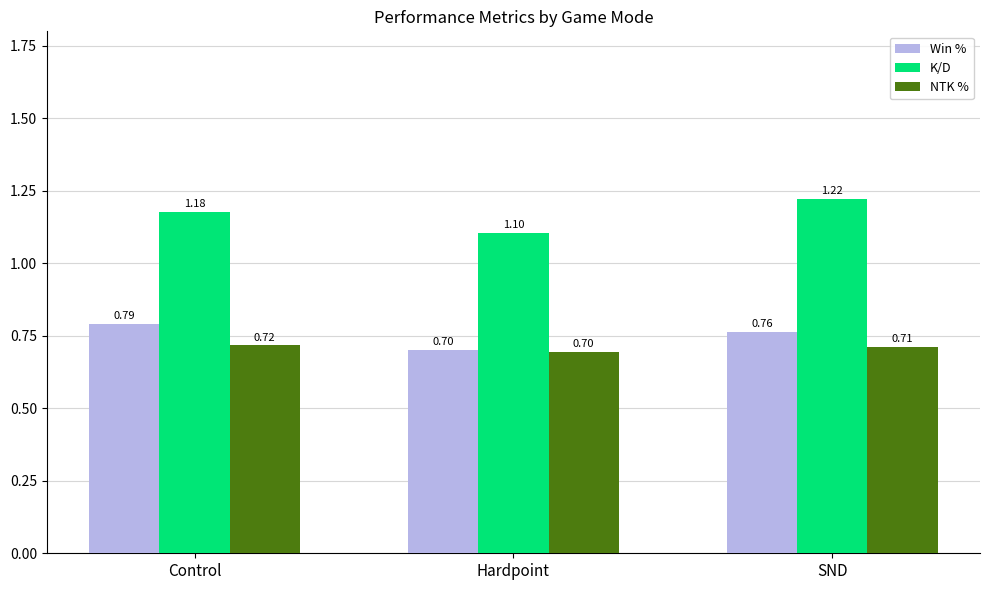

What is the label of the 1st bar from the right?

SND